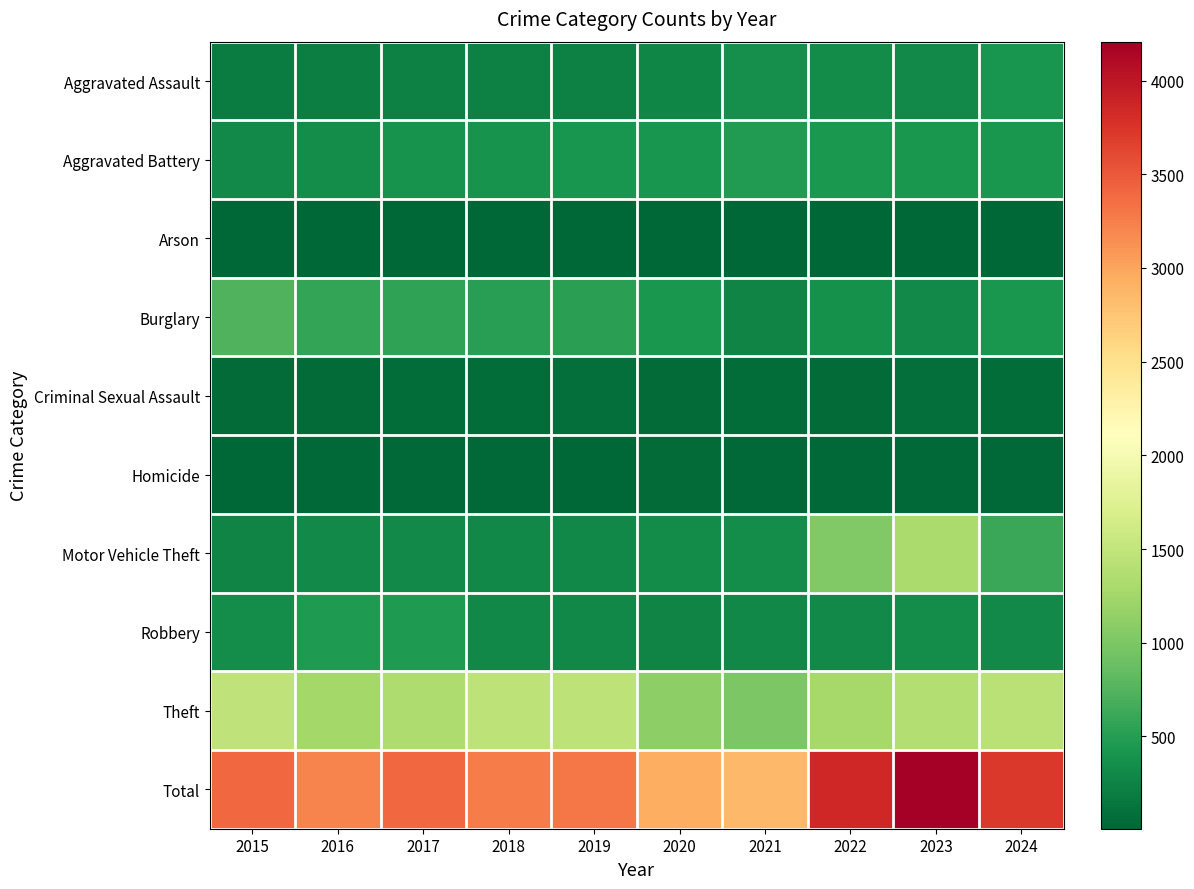

Which series has the largest total across all categories?

Total